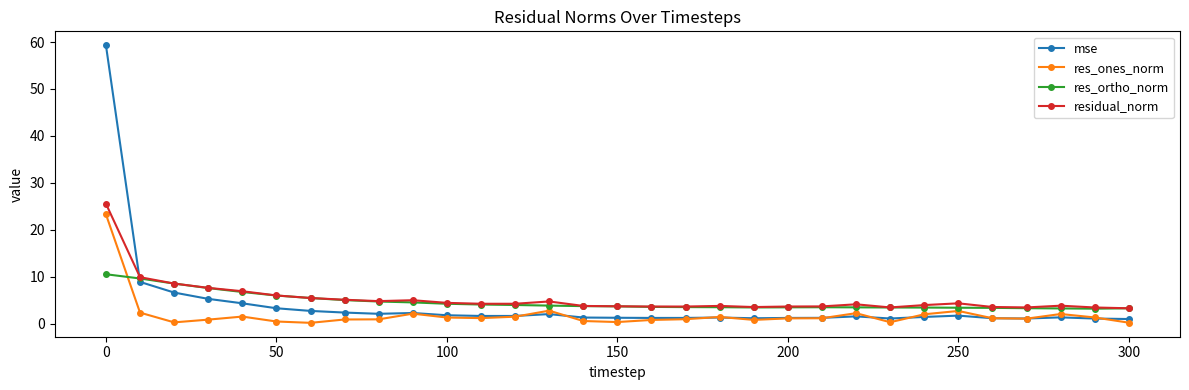

What is the value of the res_ortho_norm point at the 14th from the left?

3.8